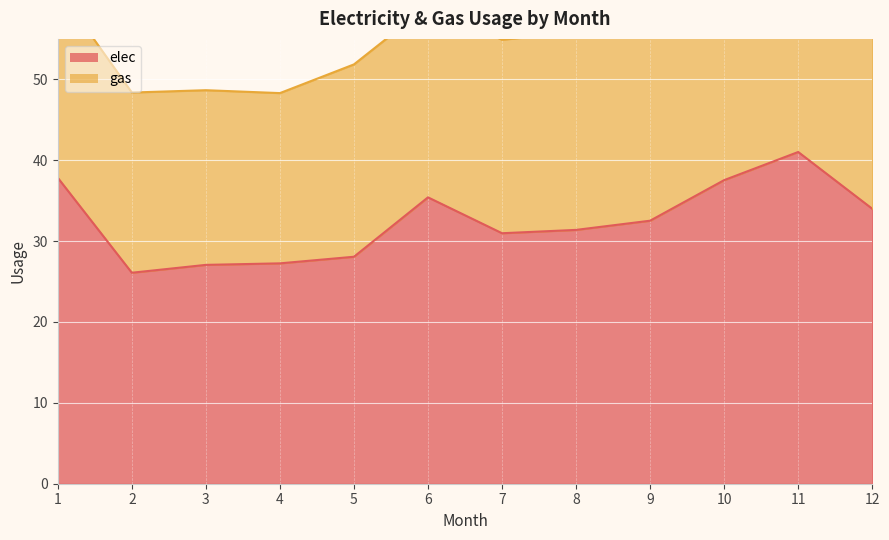

What is the sum of the values at 7 and 1?

68.8